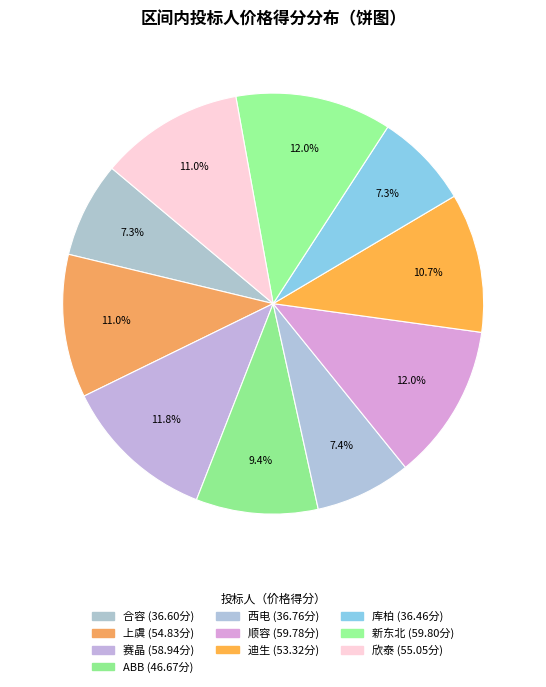

Count the number of slices in the pie.

10